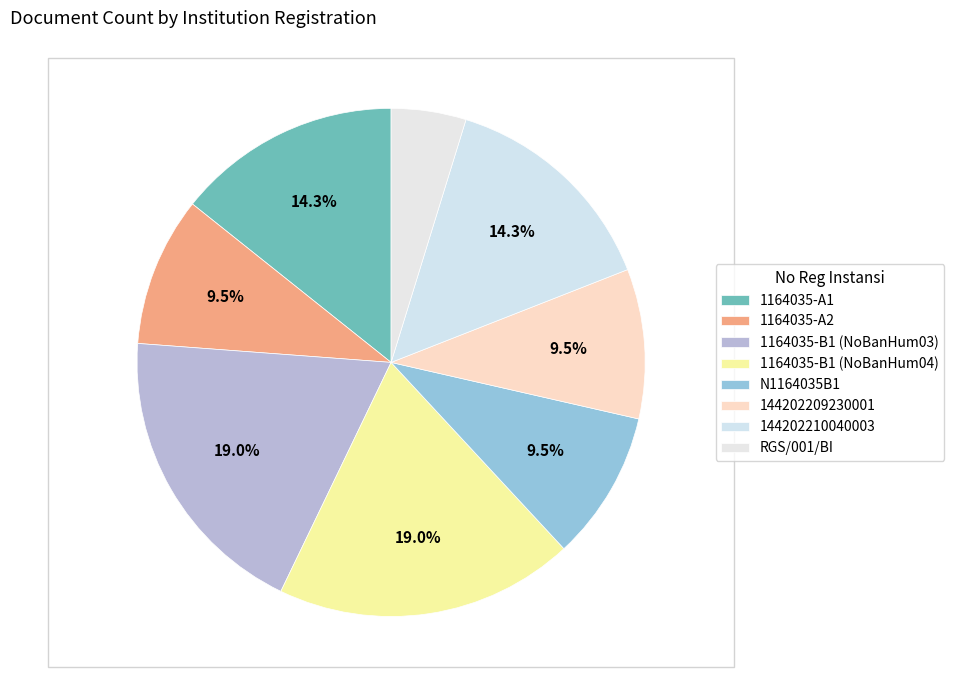

Which category has the smallest portion of the pie?

RGS/001/BI